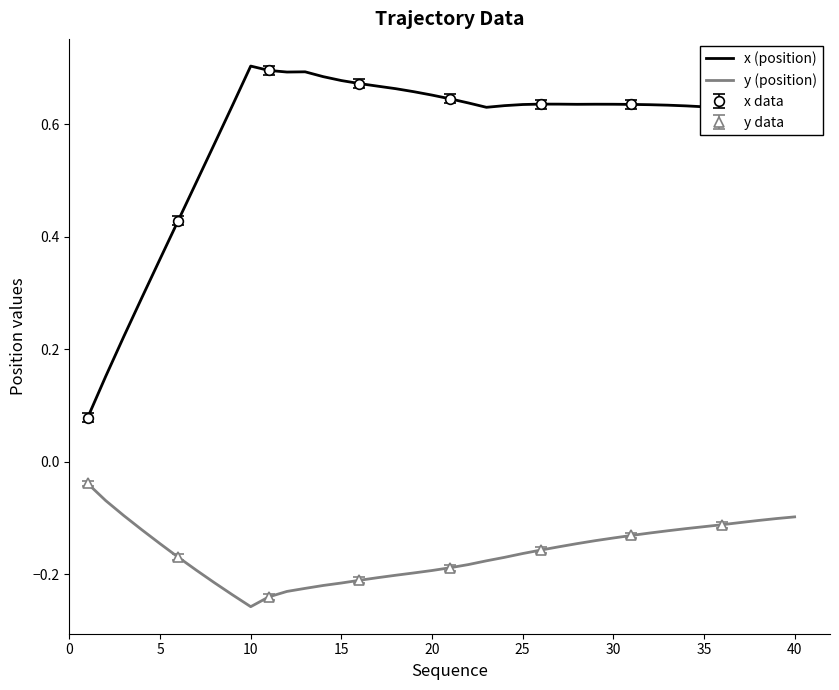

True or false: x (position) and y (position) cross at least once.

False